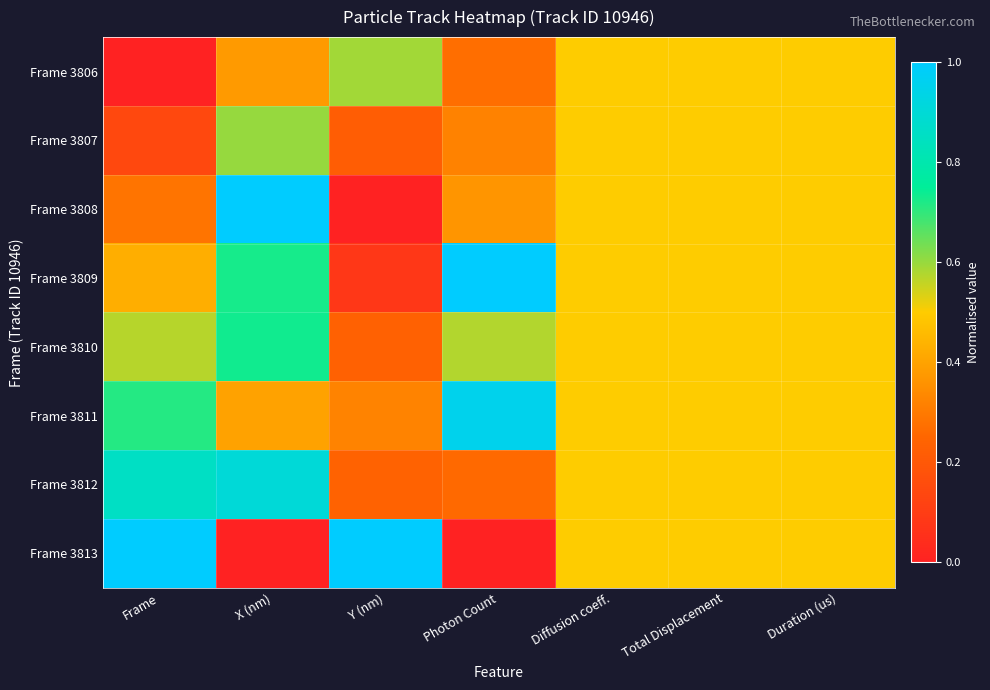

Rank the series at Photon Count from lowest to highest value.

Frame 3813, Frame 3812, Frame 3806, Frame 3807, Frame 3808, Frame 3810, Frame 3811, Frame 3809